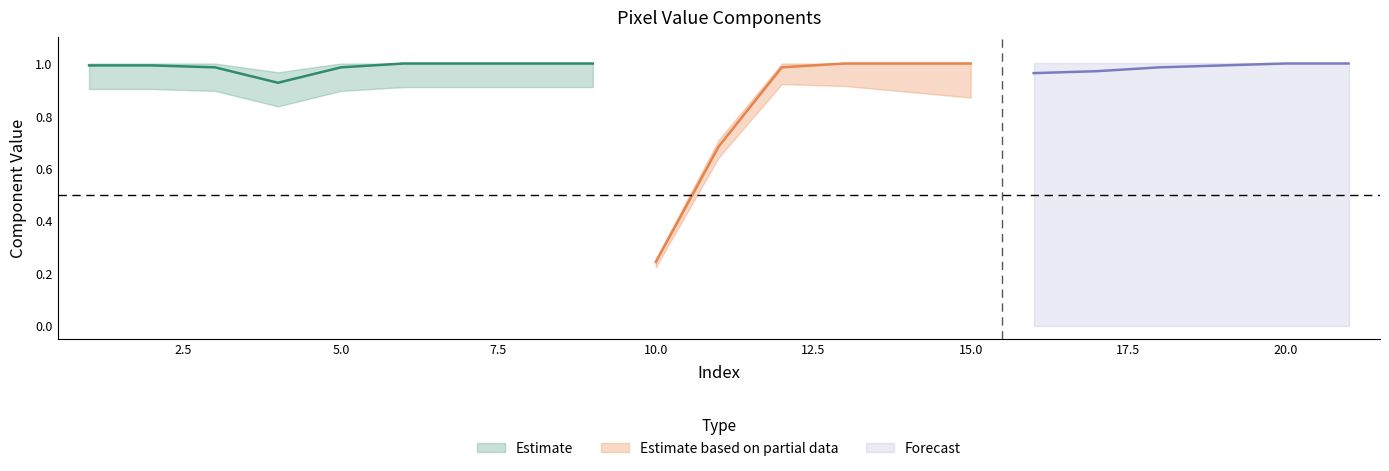

At which category does values C reach its first local valley?

4